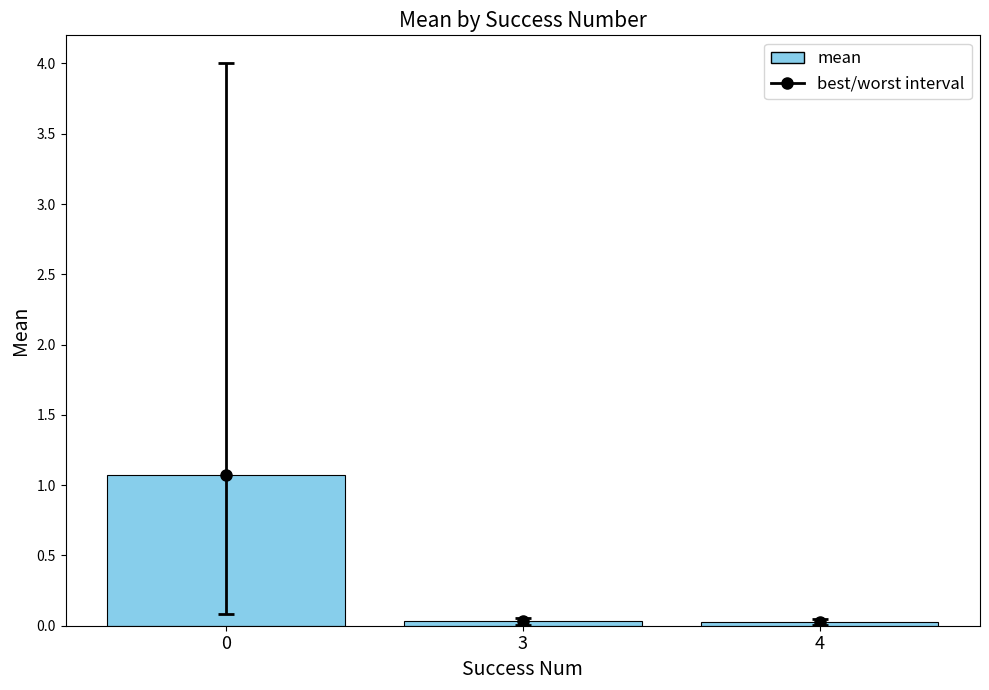

Does the chart contain any negative values?

No